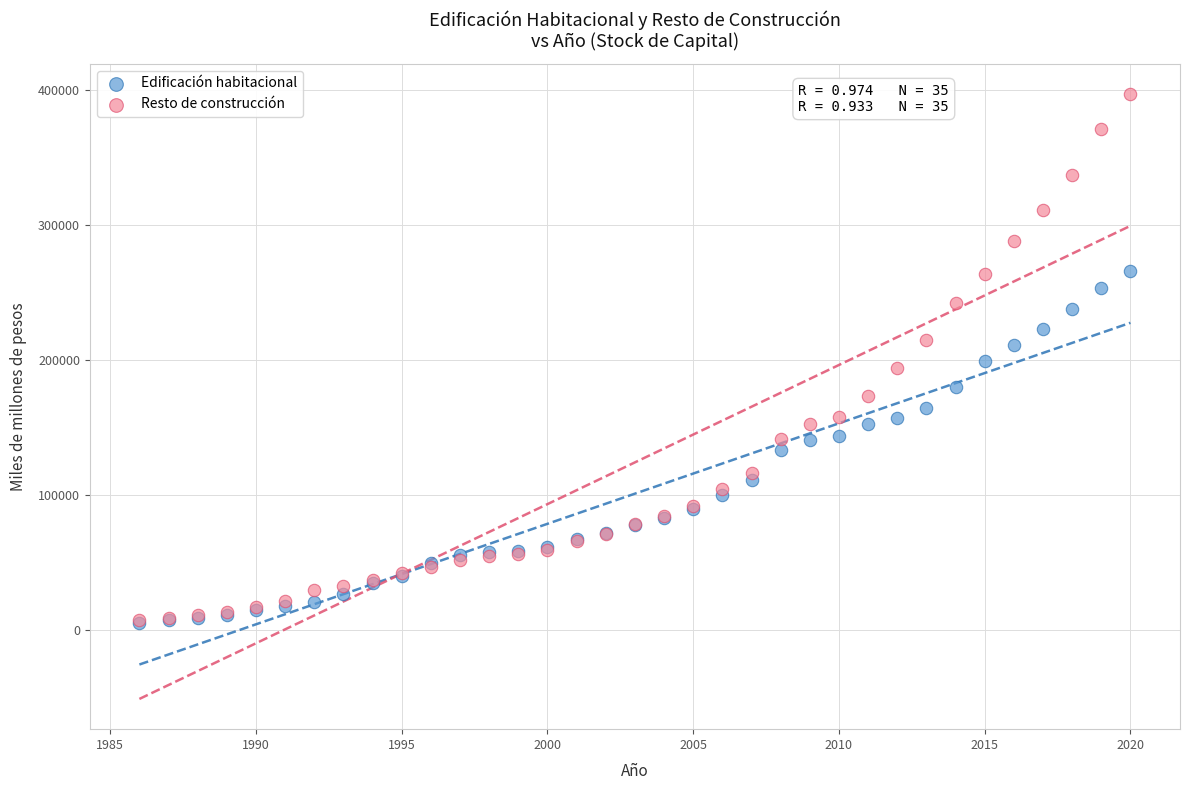

What are all the series names shown in the legend?

Edificación habitacional, Resto de construcción